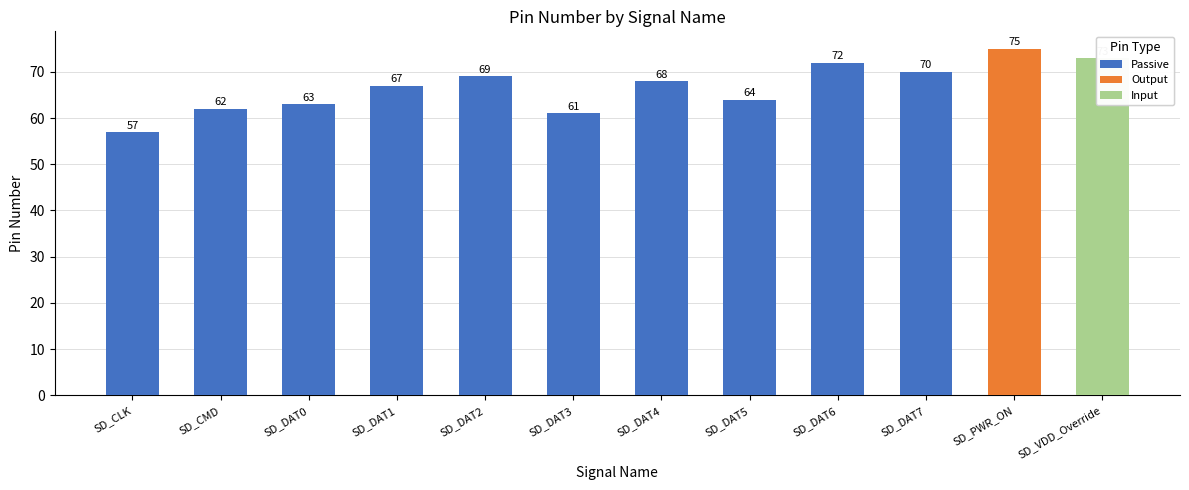

What is the label of the 3rd bar from the left?

SD_DAT0